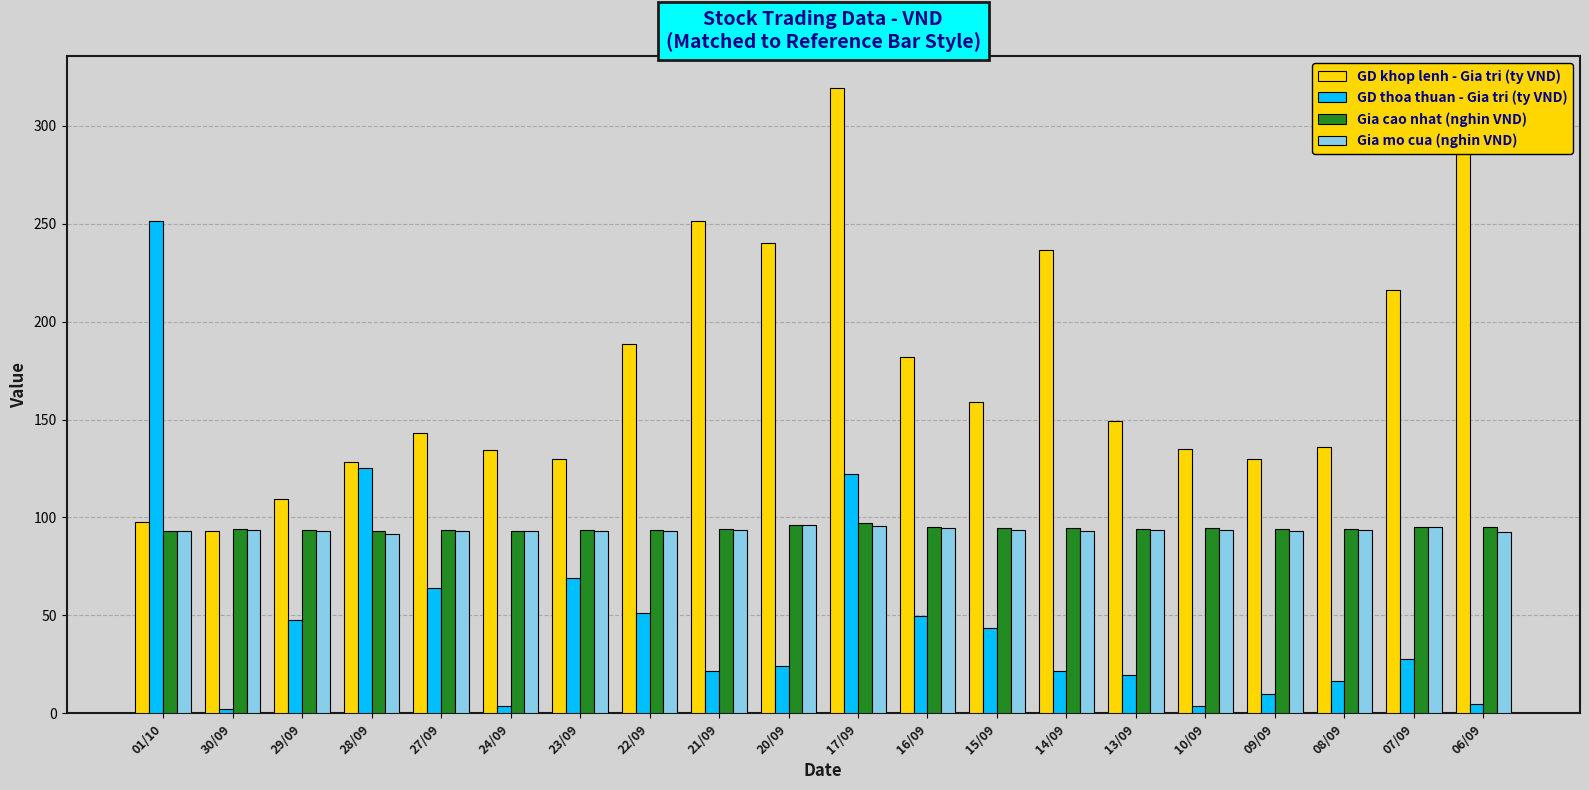

The value of GD thoa thuan - Gia tri (ty VND) at 17/09 is 57.6. True or false?

False